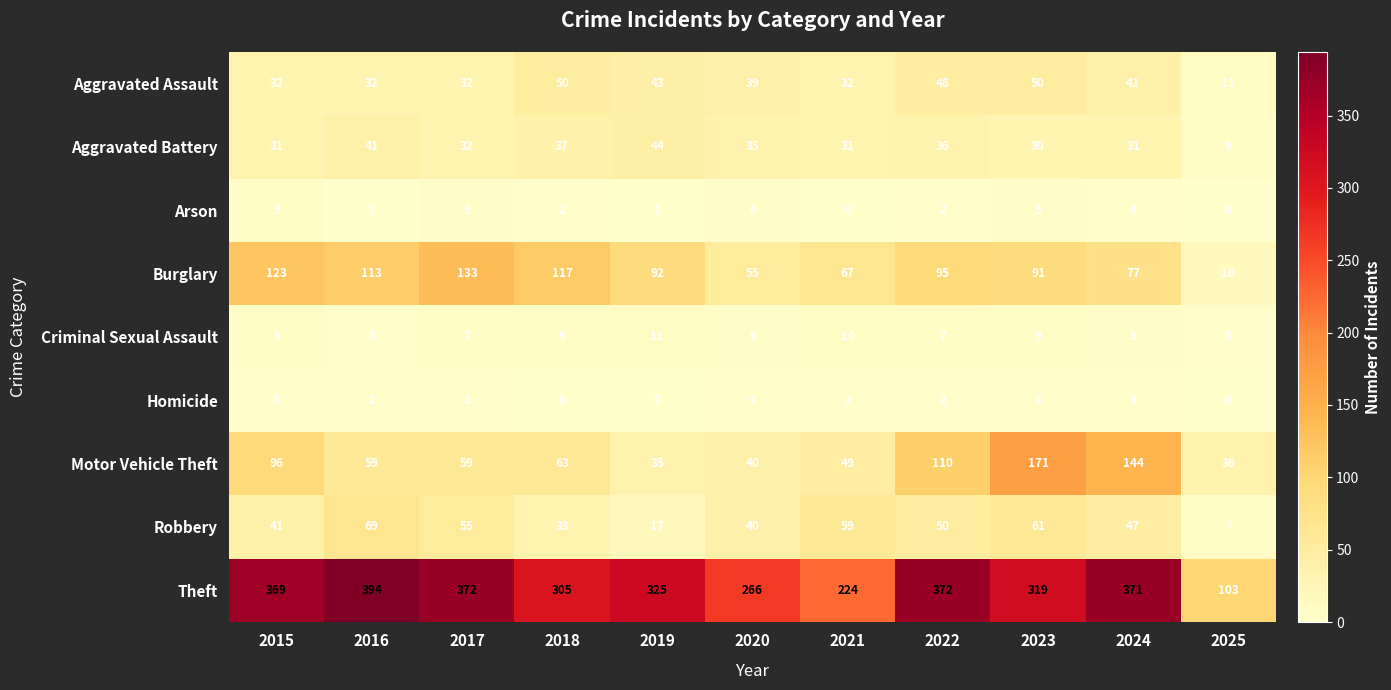

Which series has the largest total across all categories?

Theft